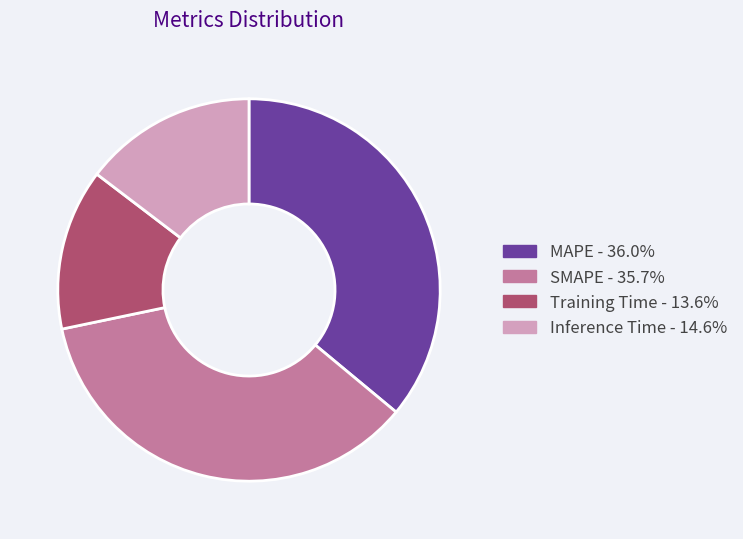

Is the sum of Training Time and Inference Time greater than half?

No